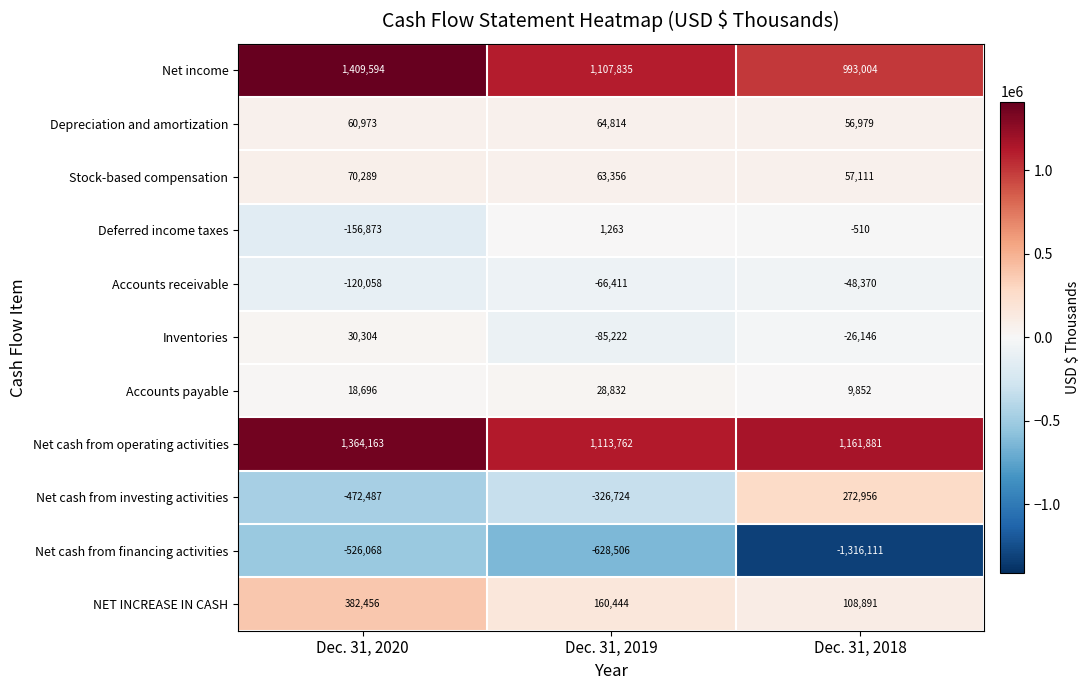

The NET INCREASE IN CASH series shows 382456 at Dec. 31, 2020. True or false?

True